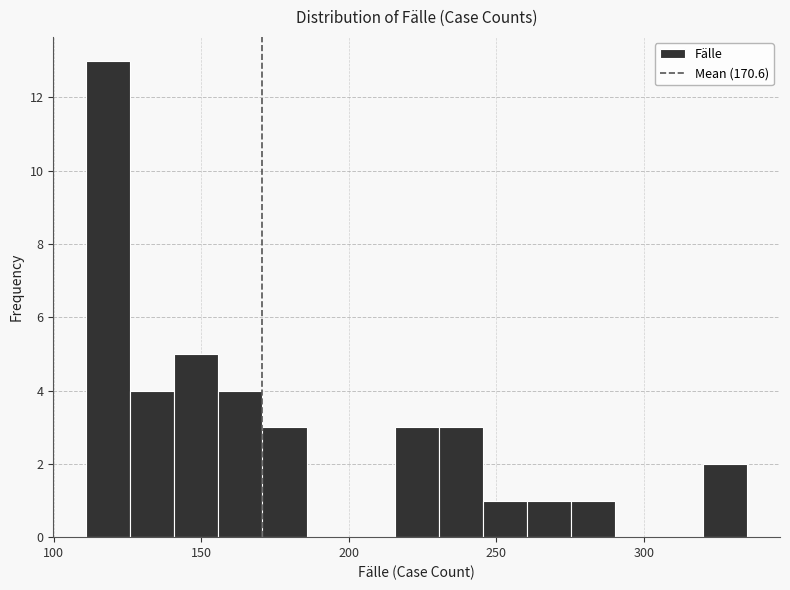

Read against the x-axis, roughly where is the centre of the tallest bar?

120